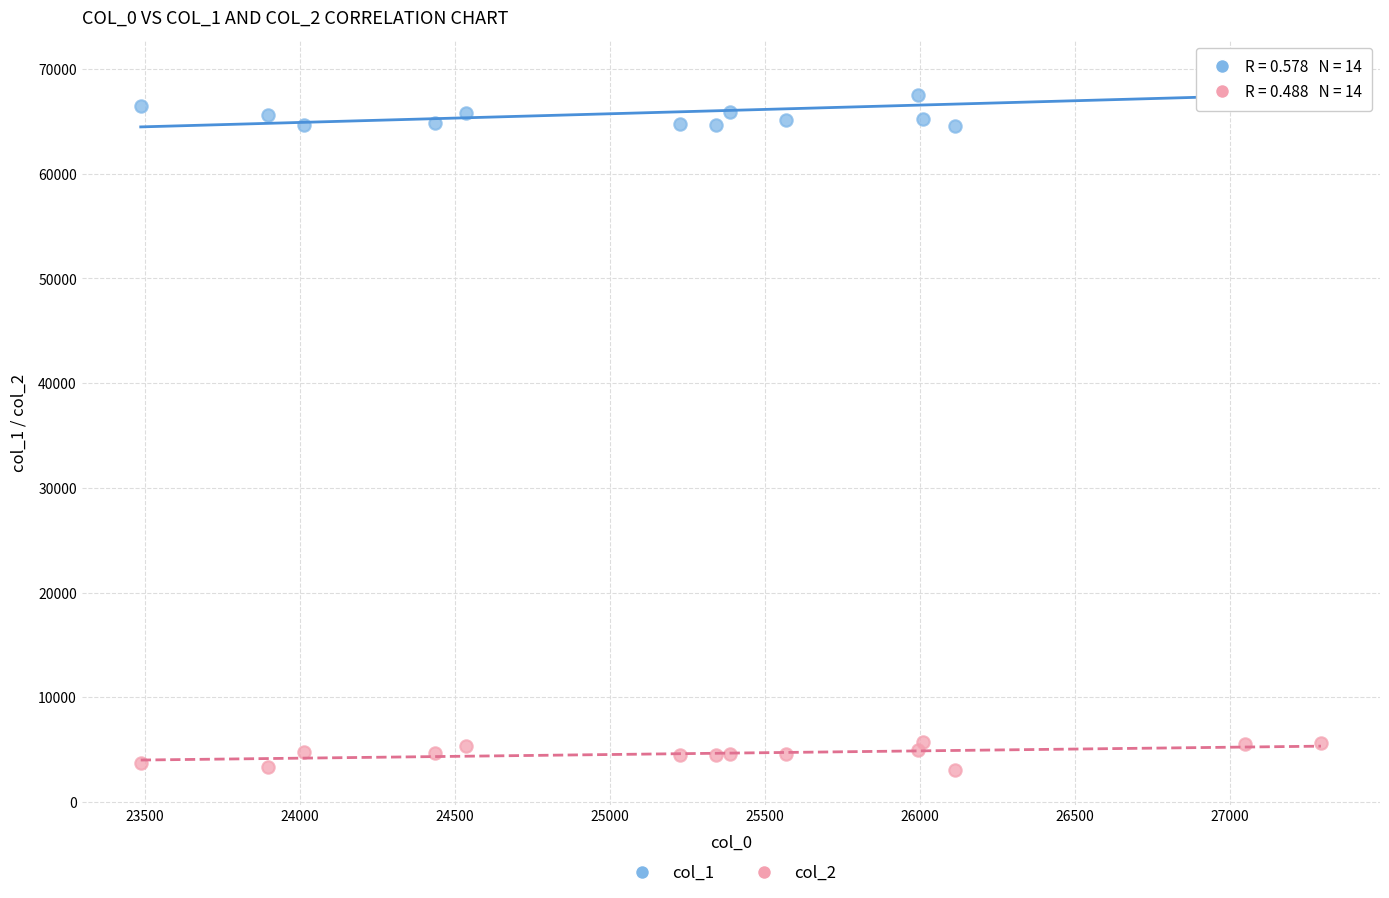

Which series reaches the maximum Y coordinate?

col_1